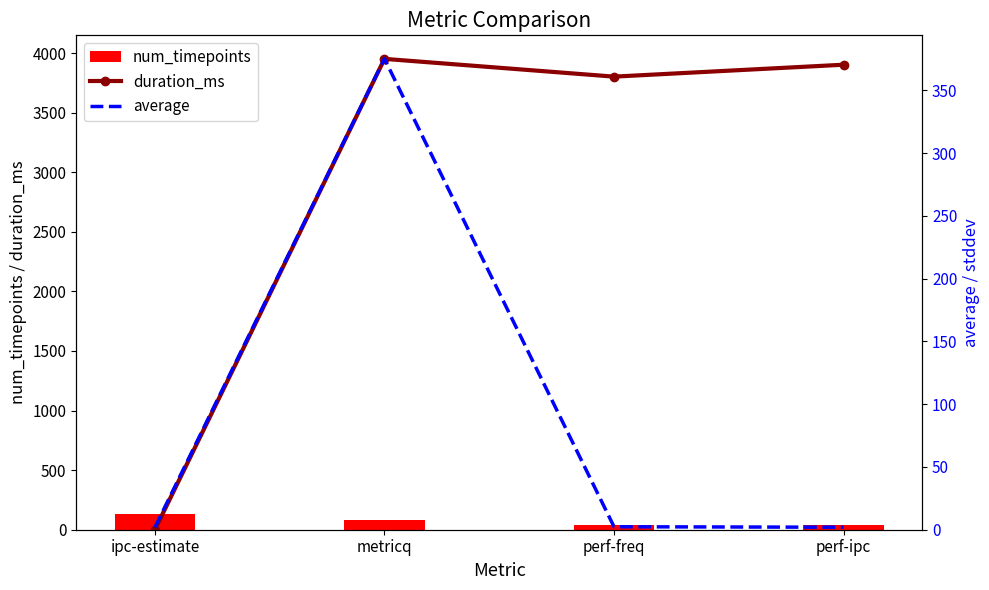

Is it true that num_timepoints equals 8.7 at perf-freq?

False